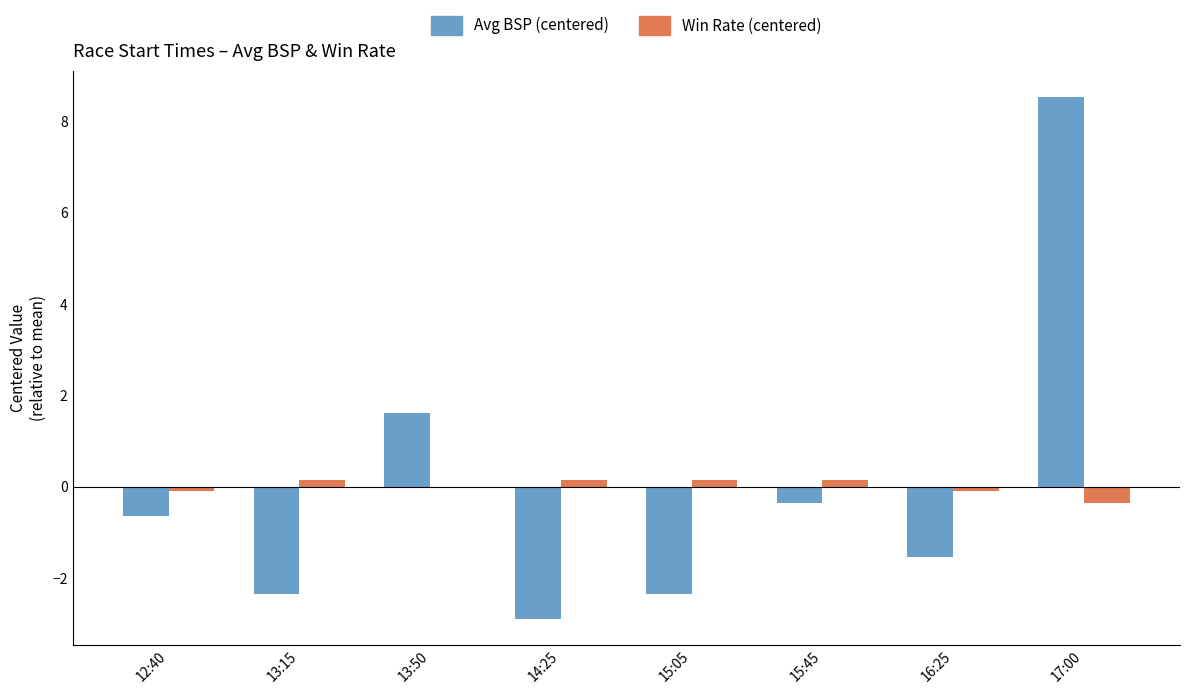

Where is Avg BSP (centered) nearest to the value 2?

13:50